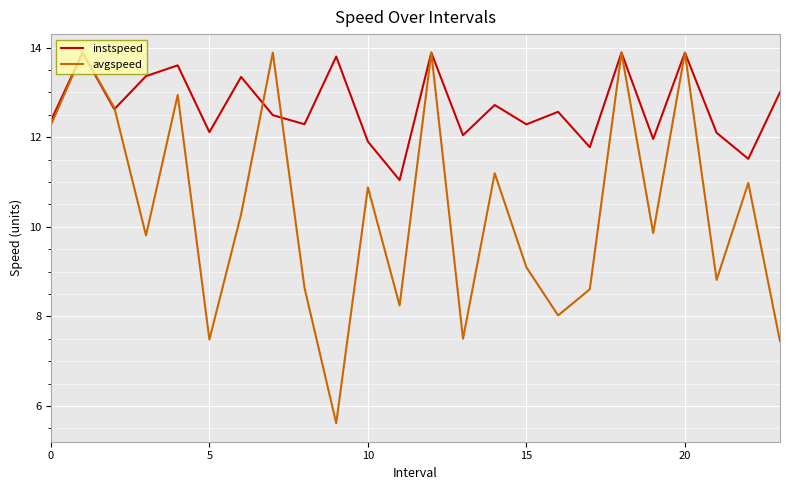

Rank the series by their average value, from highest to lowest.

instspeed, avgspeed